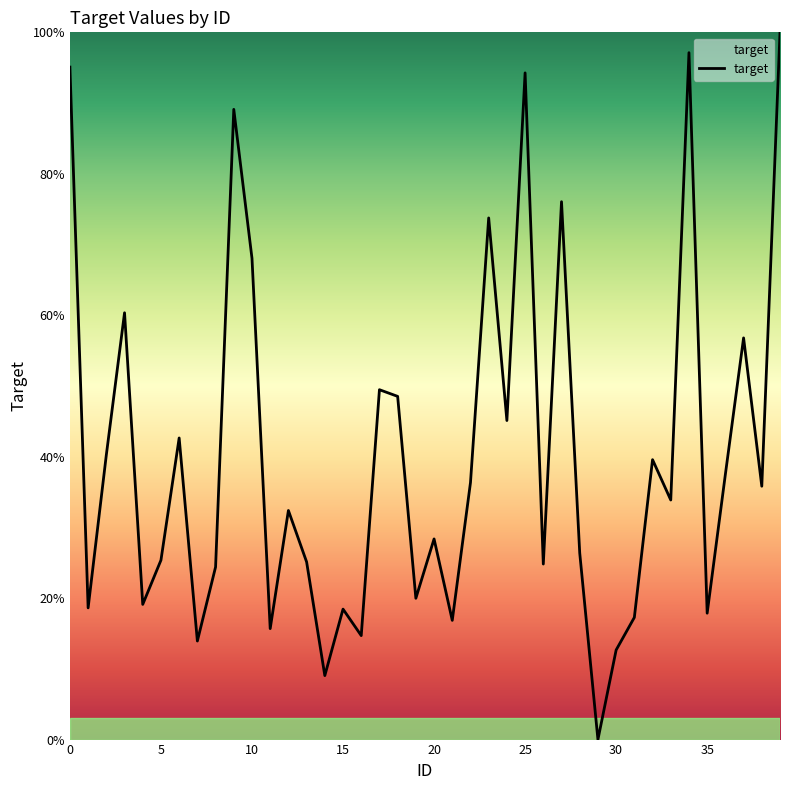

What is the maximum value shown in the chart?

100.0